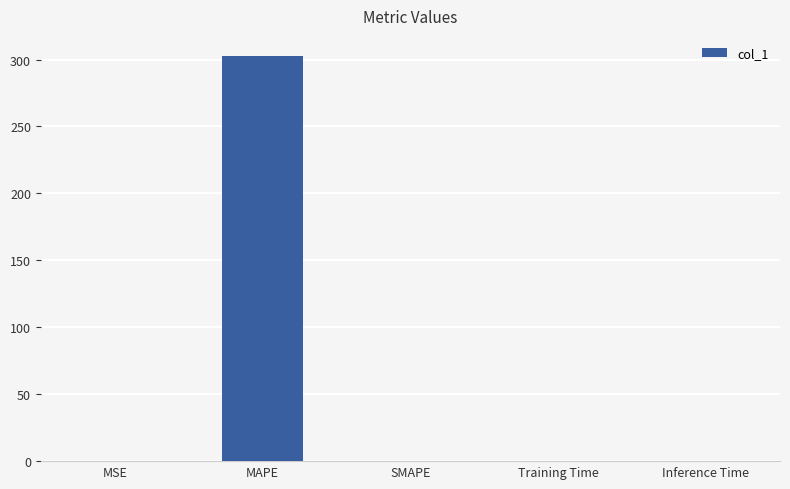

What is the sum of all values?

302.8